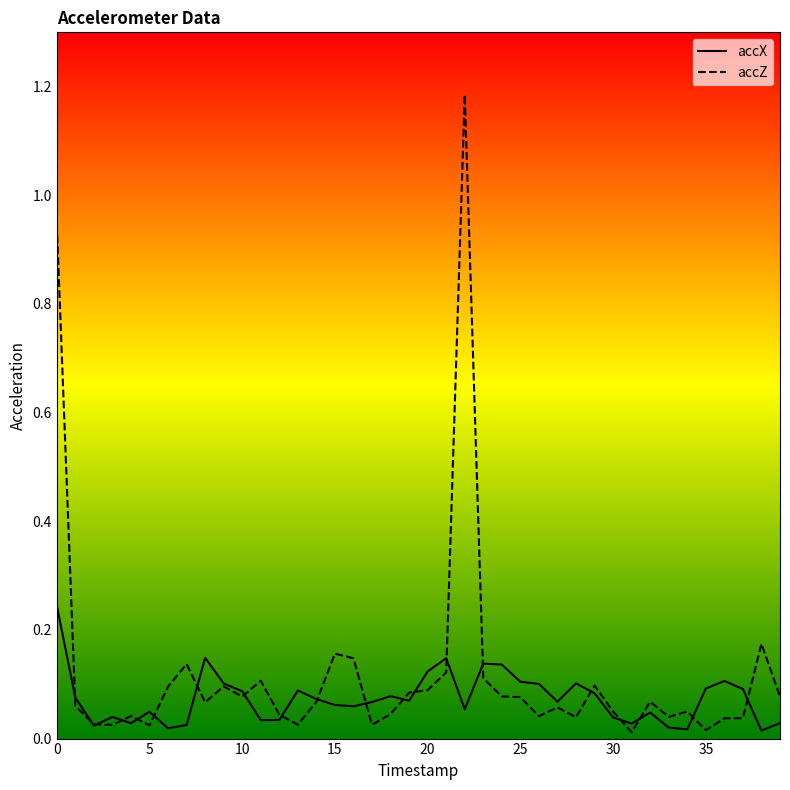

Which series has the widest spread of values?

accZ